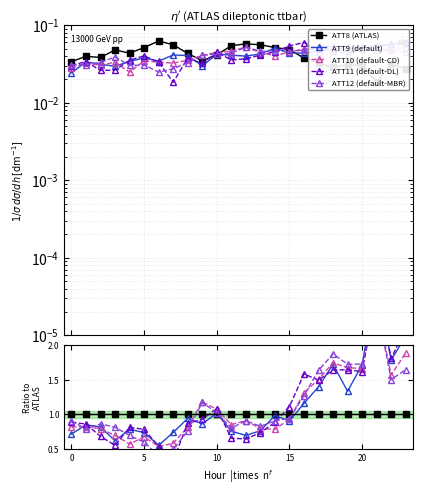

Which series has the largest total across all categories?

ATT11 (default-DL)